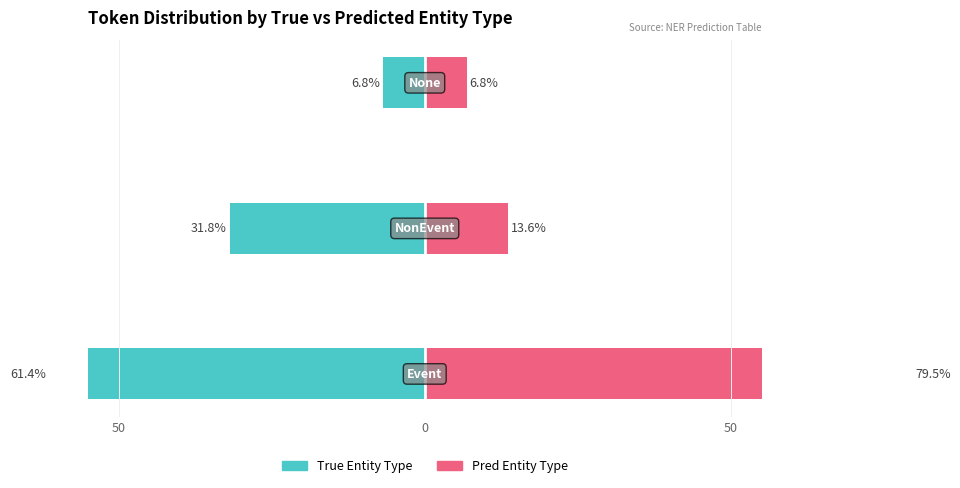

What is the spread (max minus min) of values at 0?

45.5